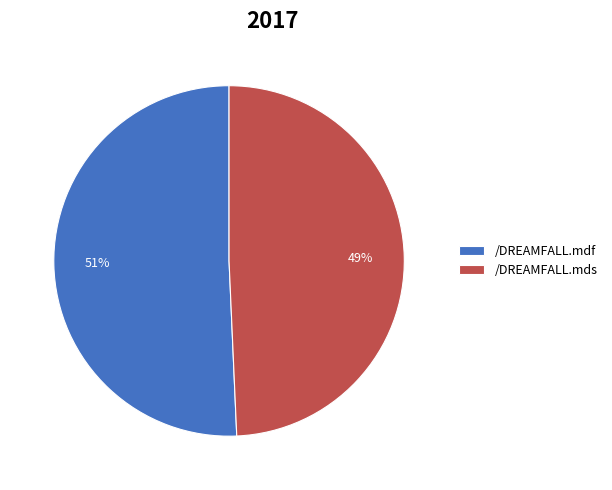

What percentage is the /DREAMFALL.mdf slice, to the nearest percent?

51%